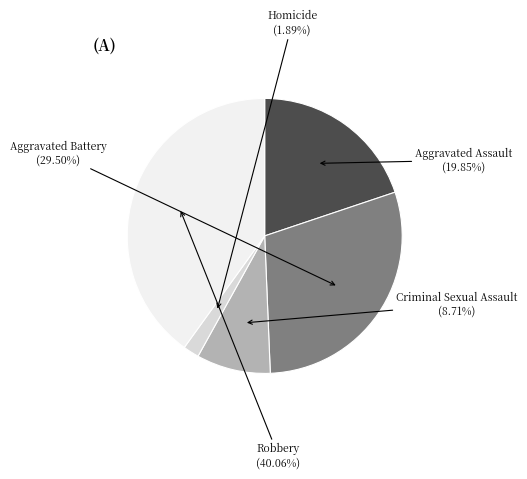

What percentage is the Criminal Sexual Assault slice, to the nearest percent?

9%